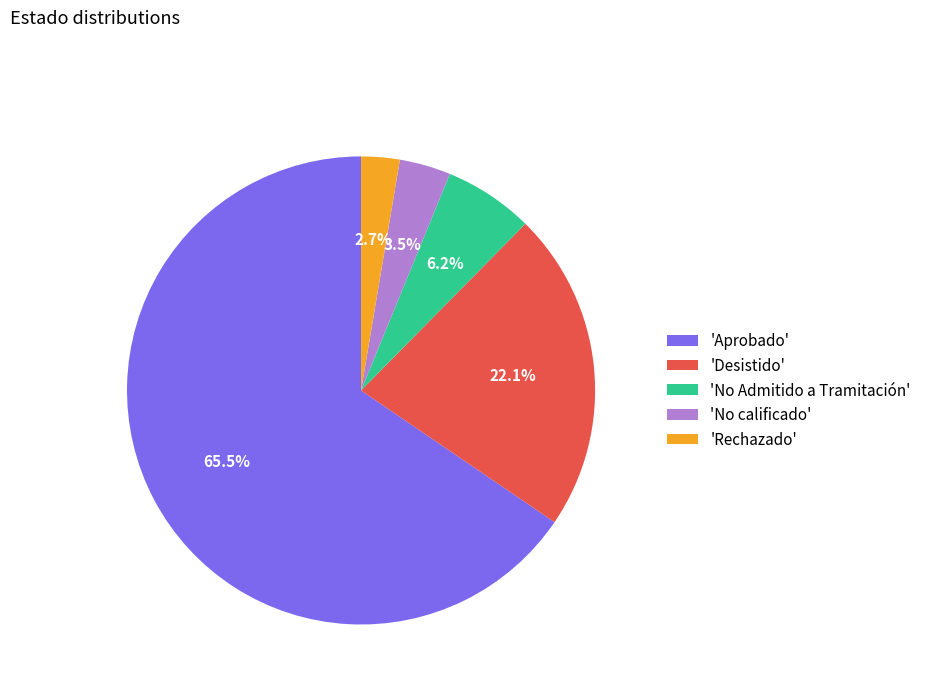

Rank the categories by value from highest to lowest.

'Aprobado', 'Desistido', 'No Admitido a Tramitación', 'No calificado', 'Rechazado'